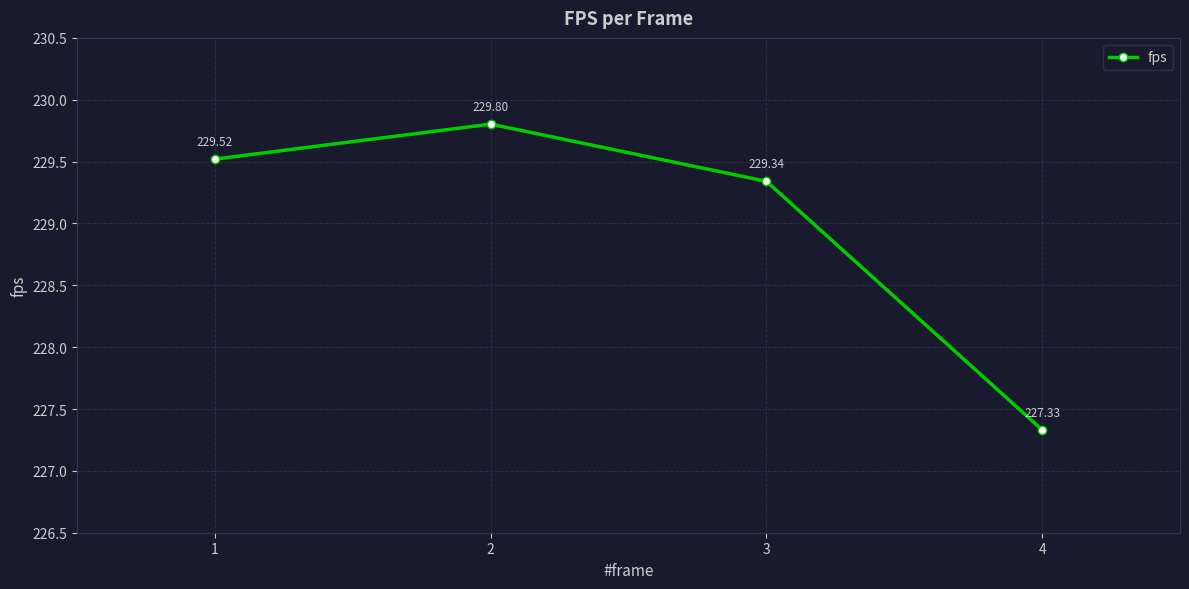

How many points are higher than both their immediate neighbors (excluding endpoints)?

1